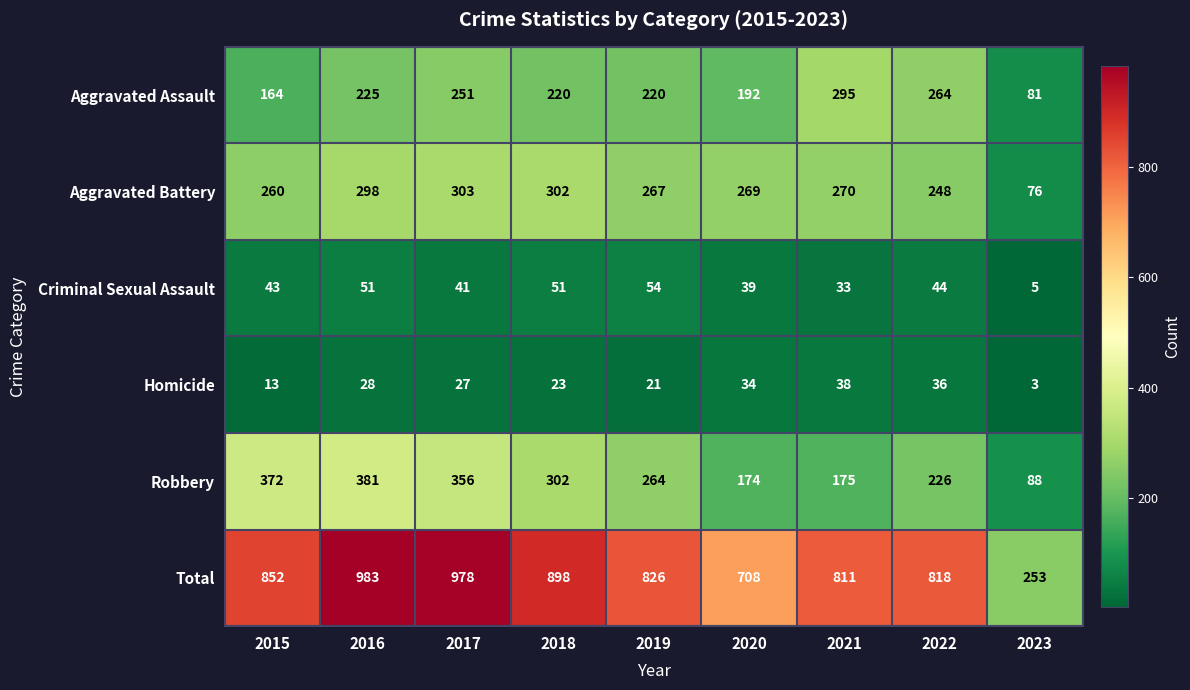

What is the minimum value shown in the chart?

3